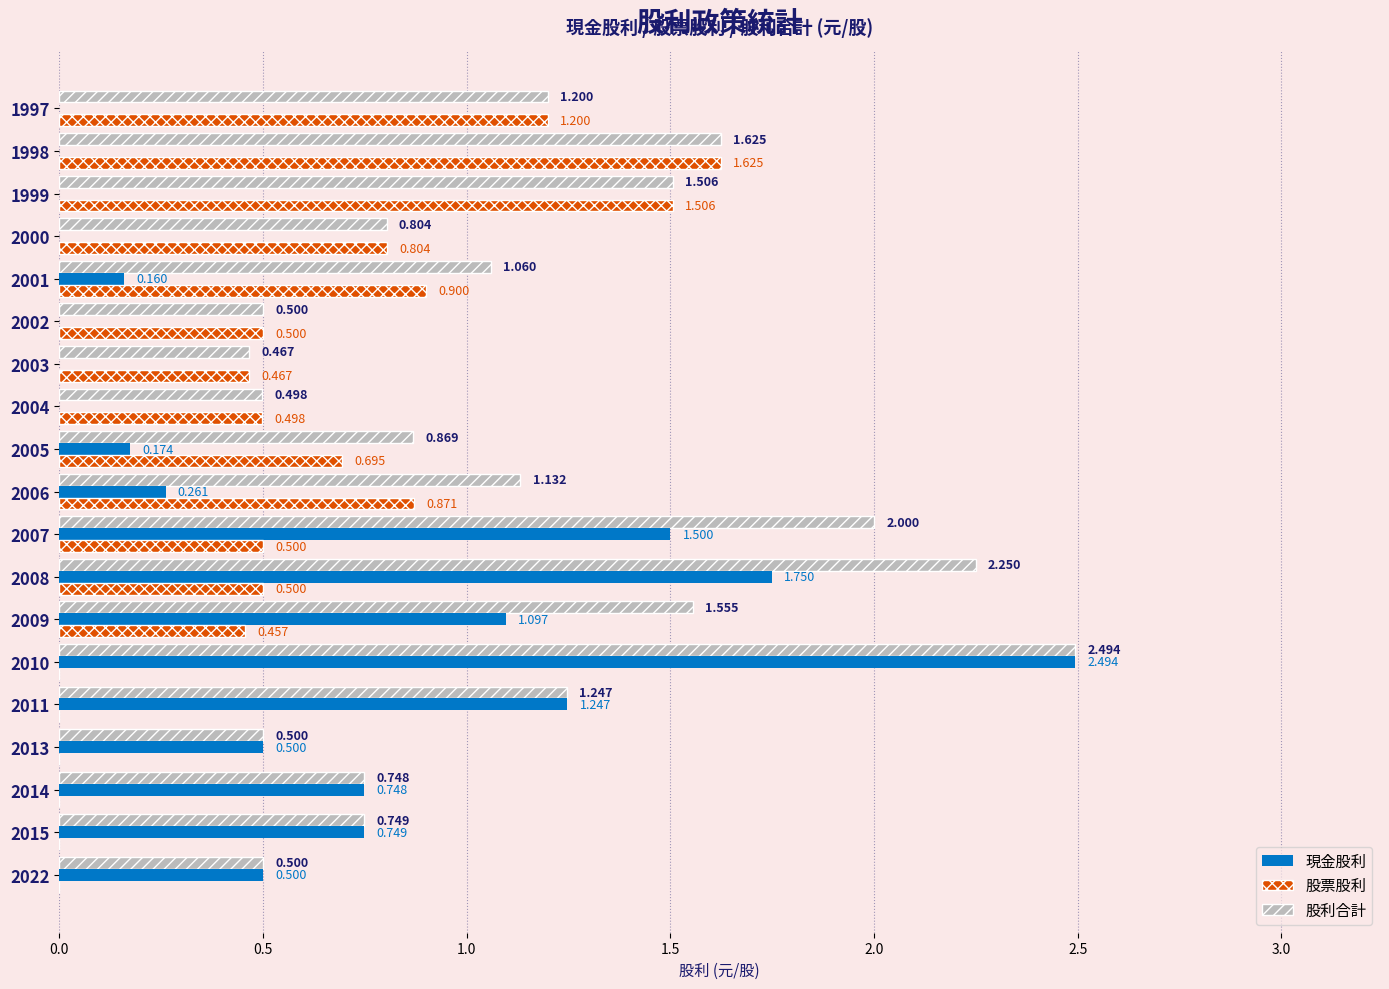

Which series changed the most between 2002 and 2001?

股利合計